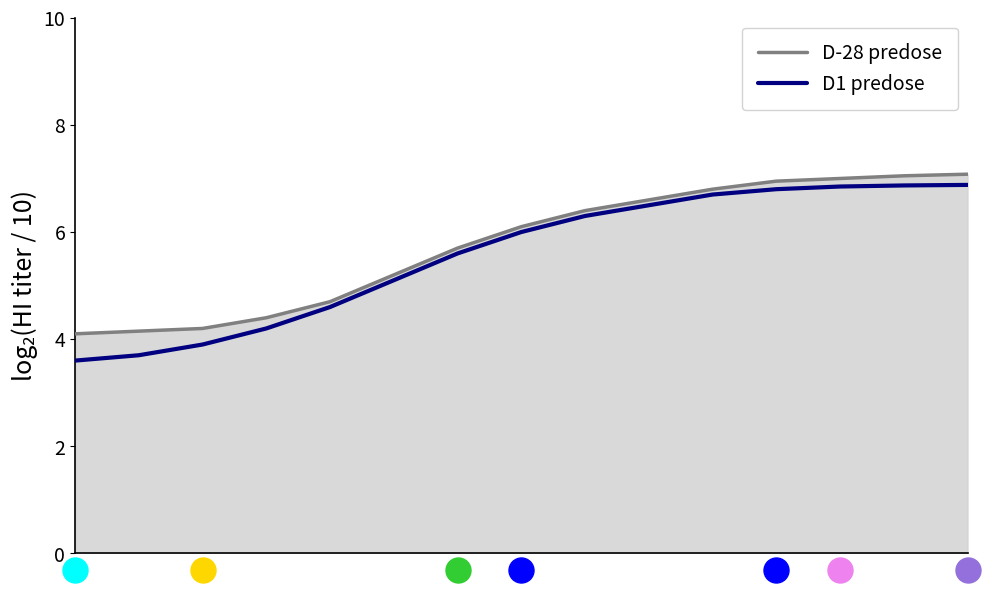

What is the maximum value shown in the chart?

7.1